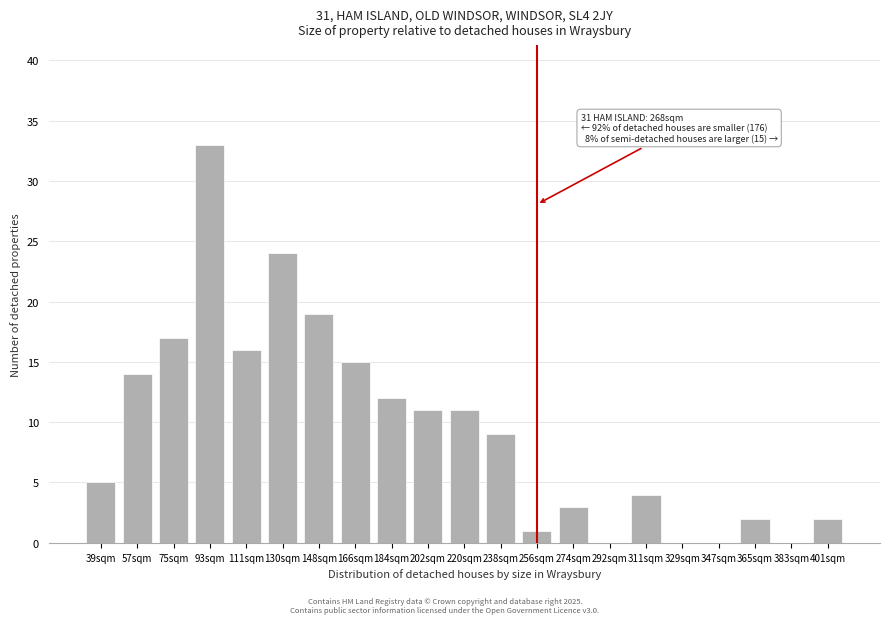

Reading left to right, extract all data points from this chart.

39sqm=5	57sqm=14	75sqm=17	93sqm=33	111sqm=16	130sqm=24	148sqm=19	166sqm=15	184sqm=12	202sqm=11	220sqm=11	238sqm=9	256sqm=1	274sqm=3	292sqm=0	311sqm=4	329sqm=0	347sqm=0	365sqm=2	383sqm=0	401sqm=2